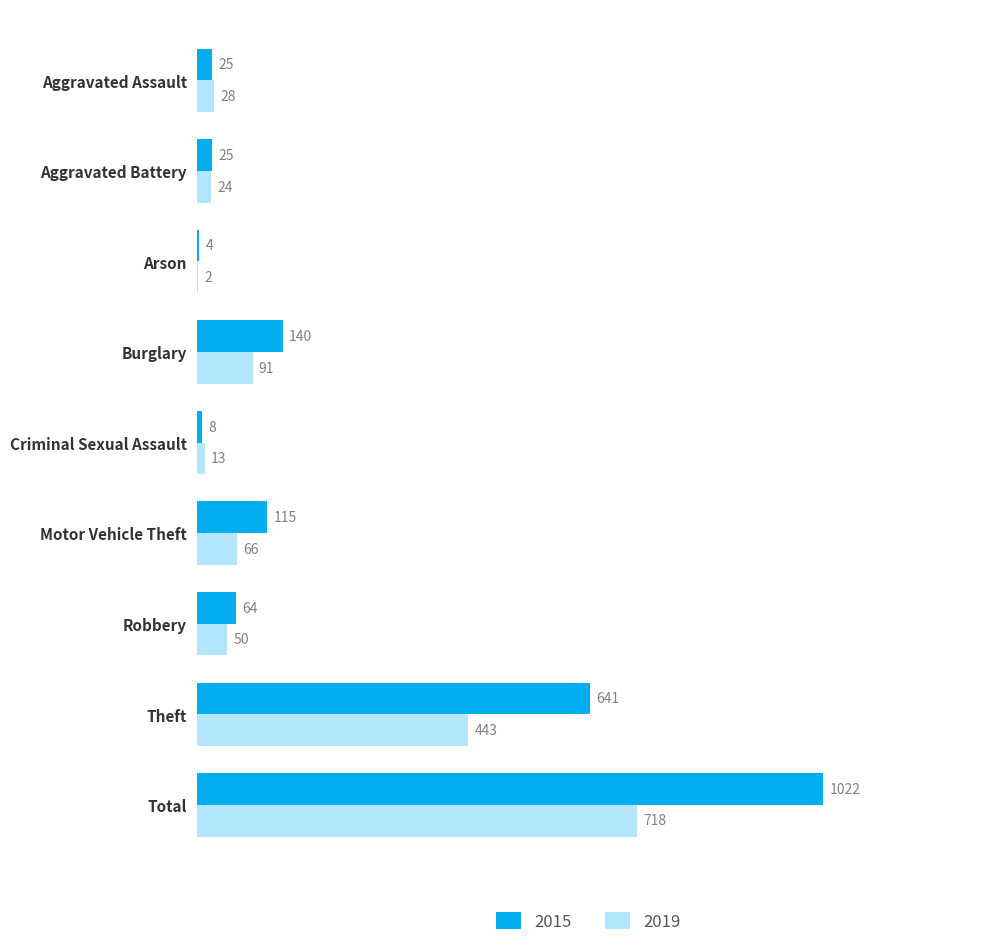

Which series changed the most between Robbery and Theft?

2015